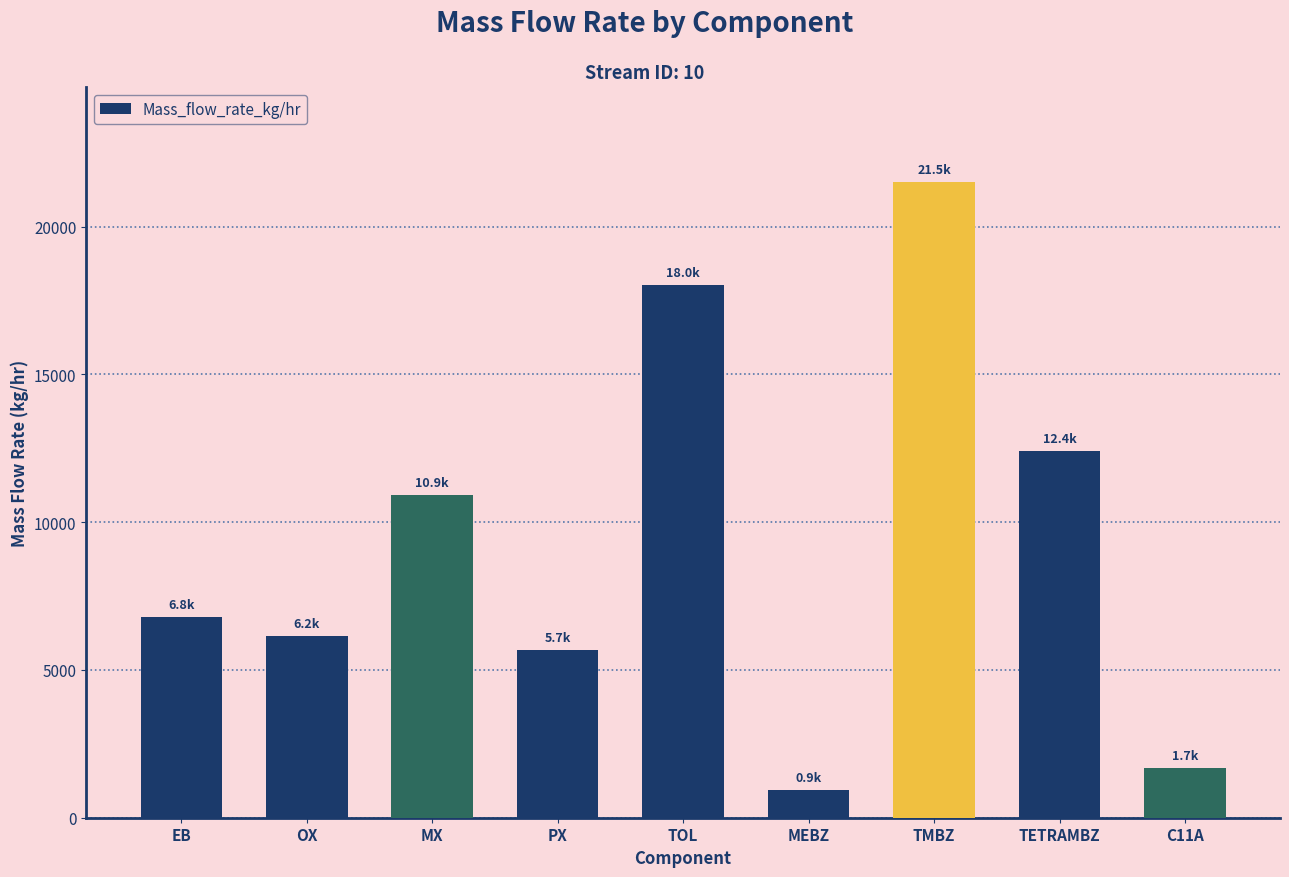

How many data points does each series have?

9